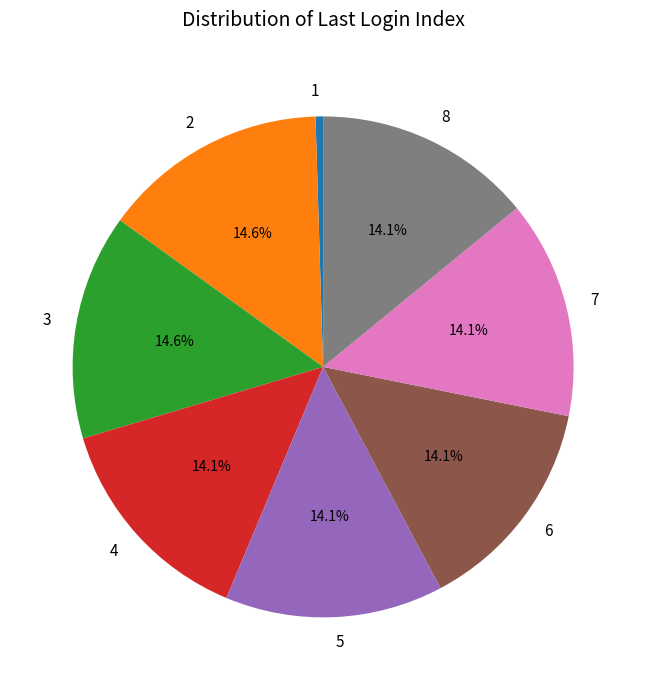

How many slices are in this pie chart?

8